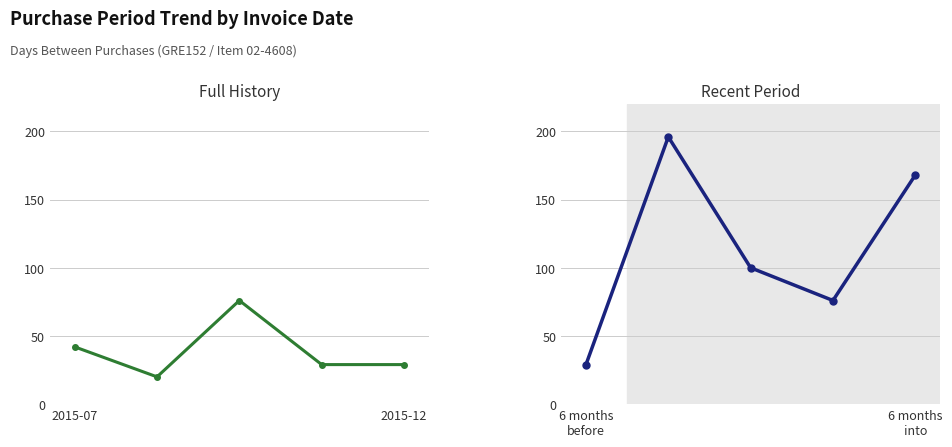

What value does the data have at 2, to the nearest 50?

100